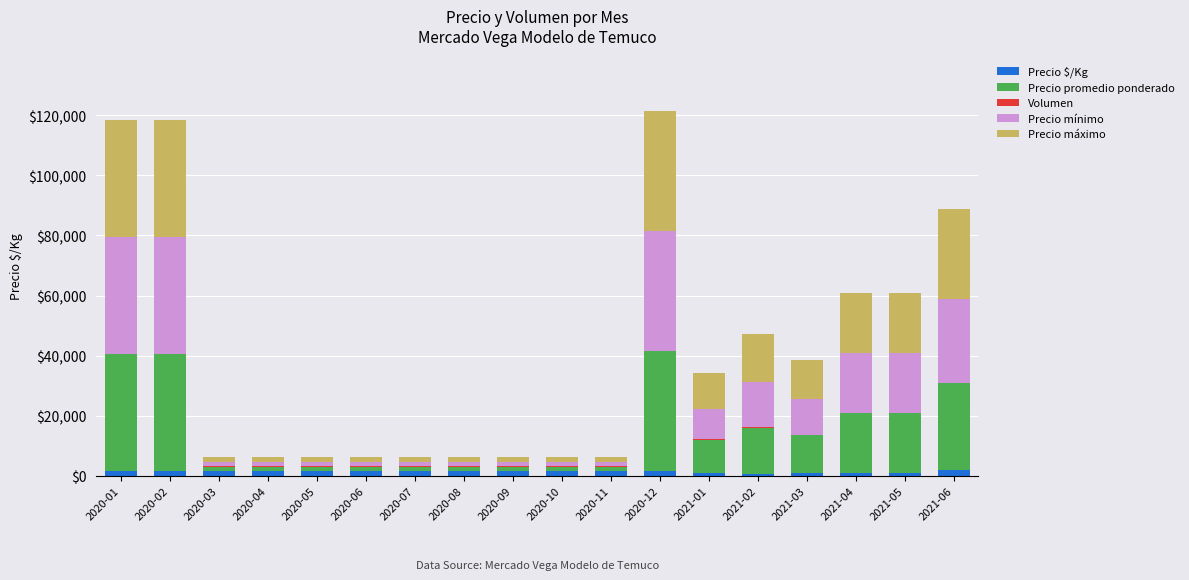

How many categories are shown in the chart?

18